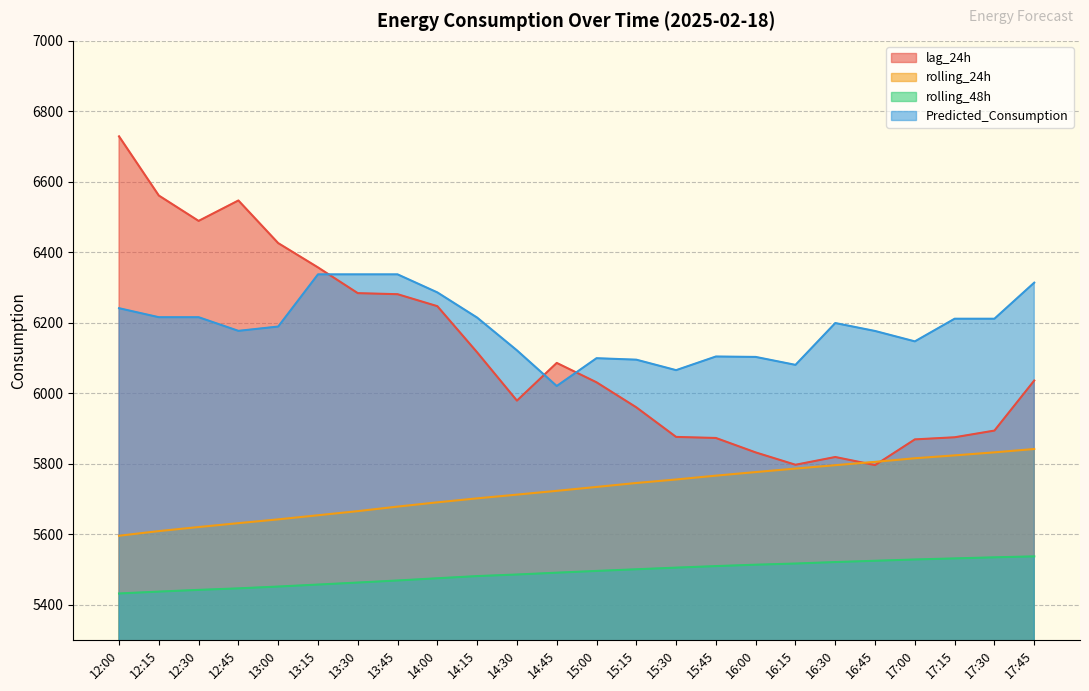

At which label does Predicted_Consumption reach its minimum?

14:45